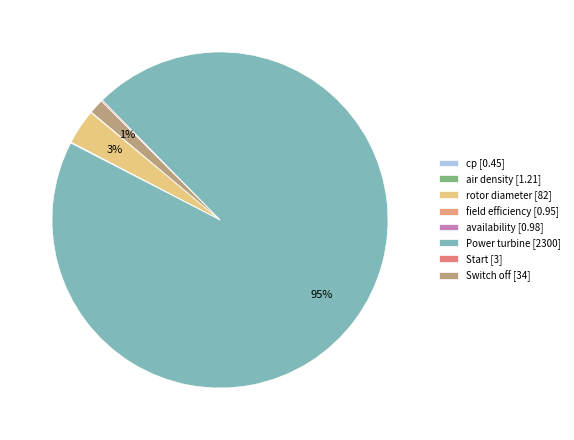

Rank the categories by value from lowest to highest.

cp, field efficiency, availability, air density, Start, Switch off, rotor diameter, Power turbine